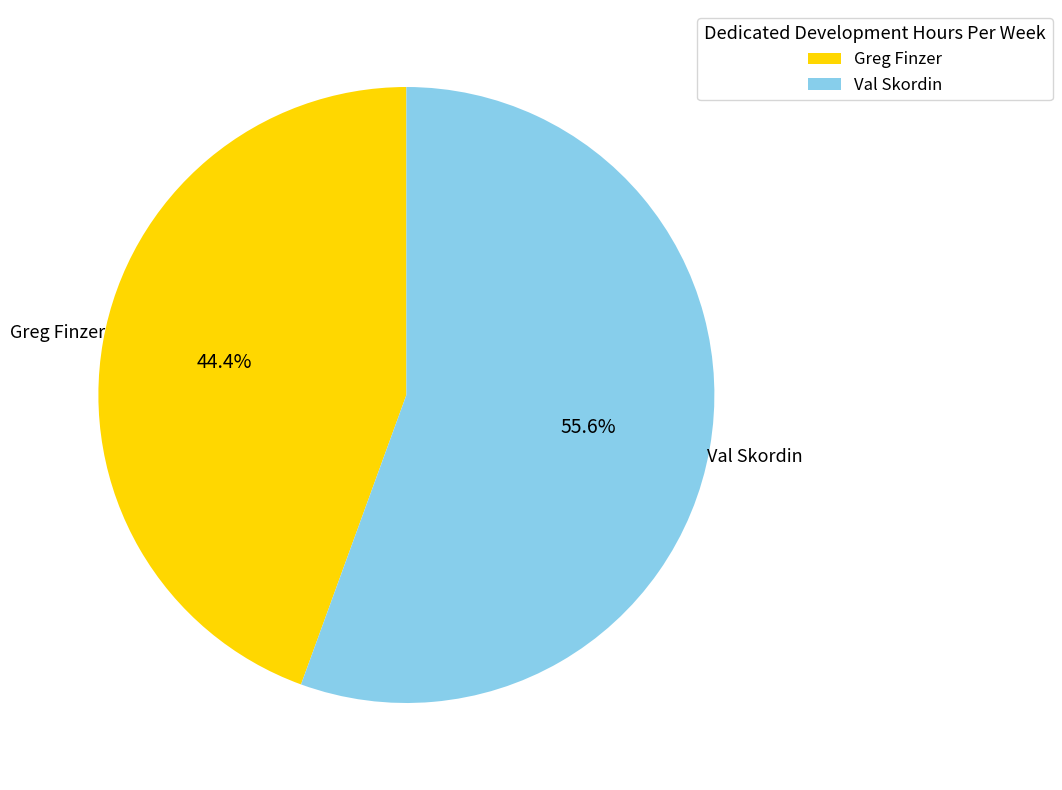

The Greg Finzer slice represents 44% of the pie. True or false?

True